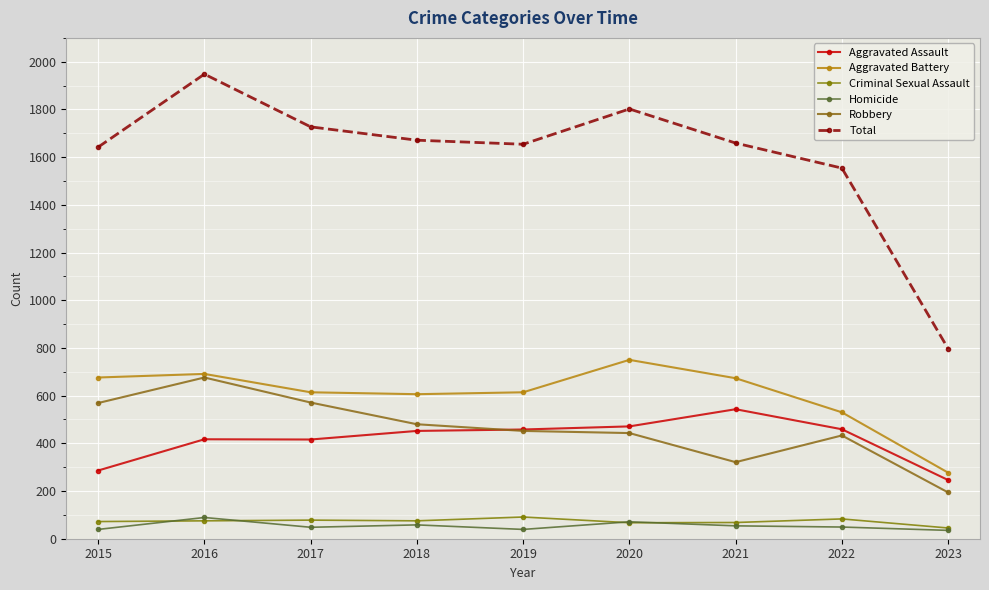

True or false: Total and Robbery cross at least once.

False